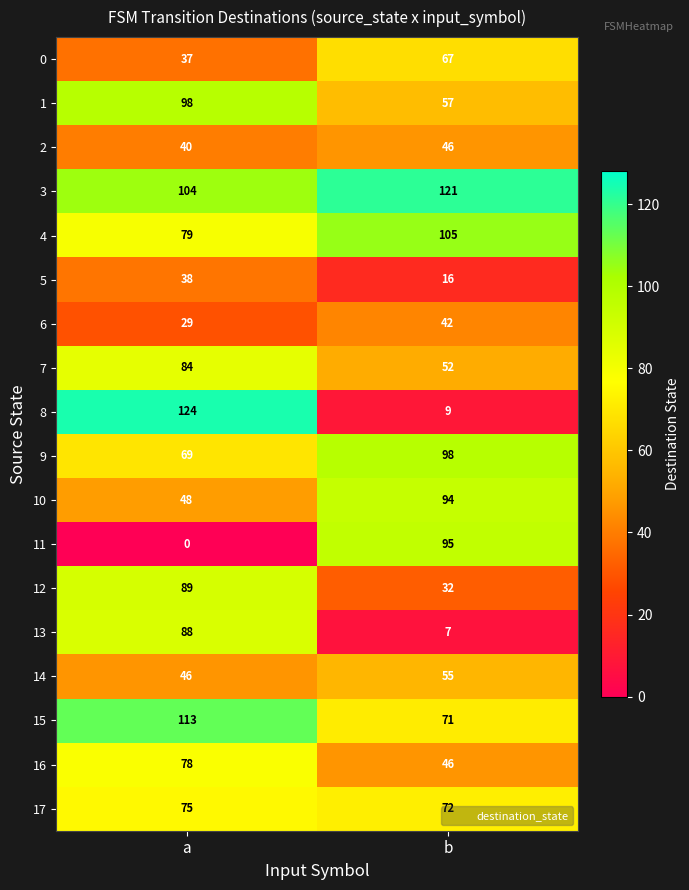

True or false: 2 has a value of 25 at b.

False